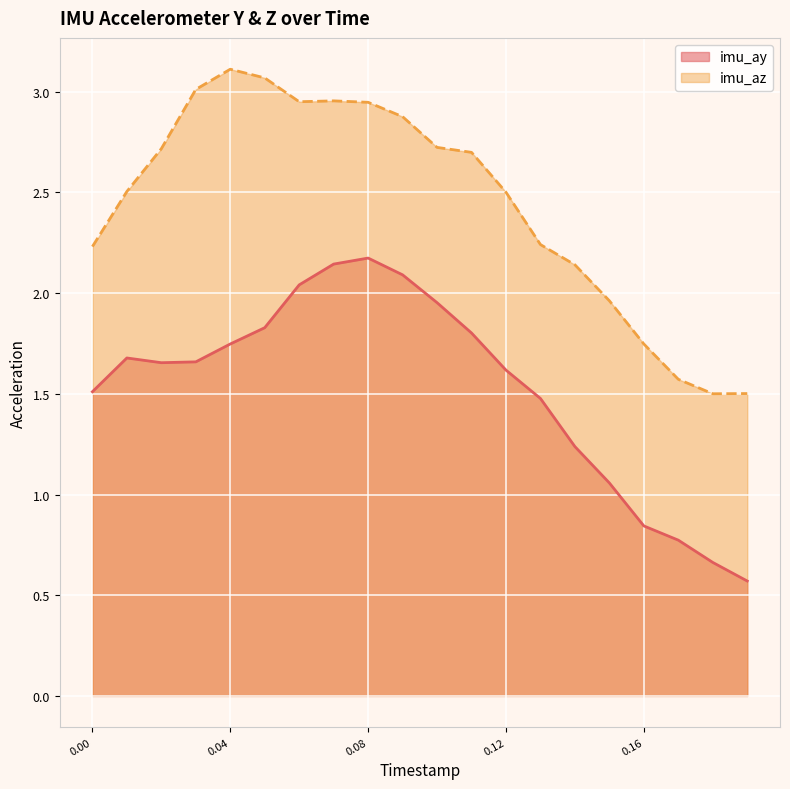

Is it true that imu_az equals 2.5 at 0.12?

True